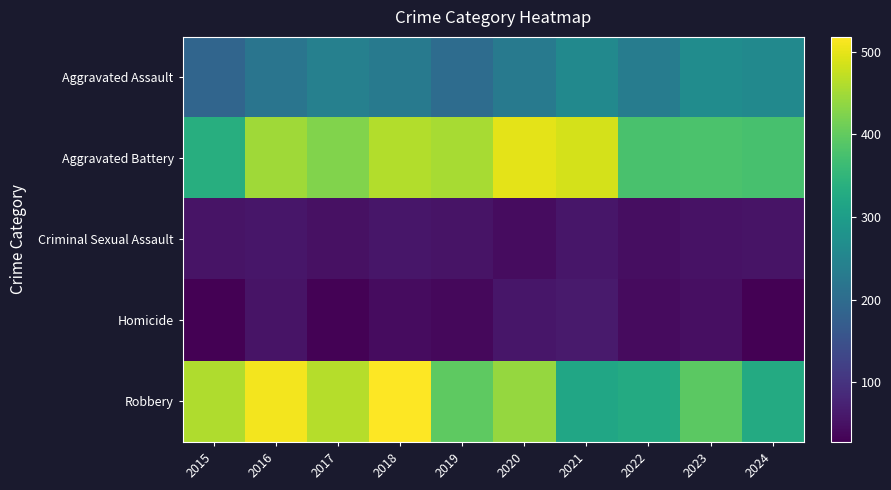

At which category is the sum across all series the highest?

2018